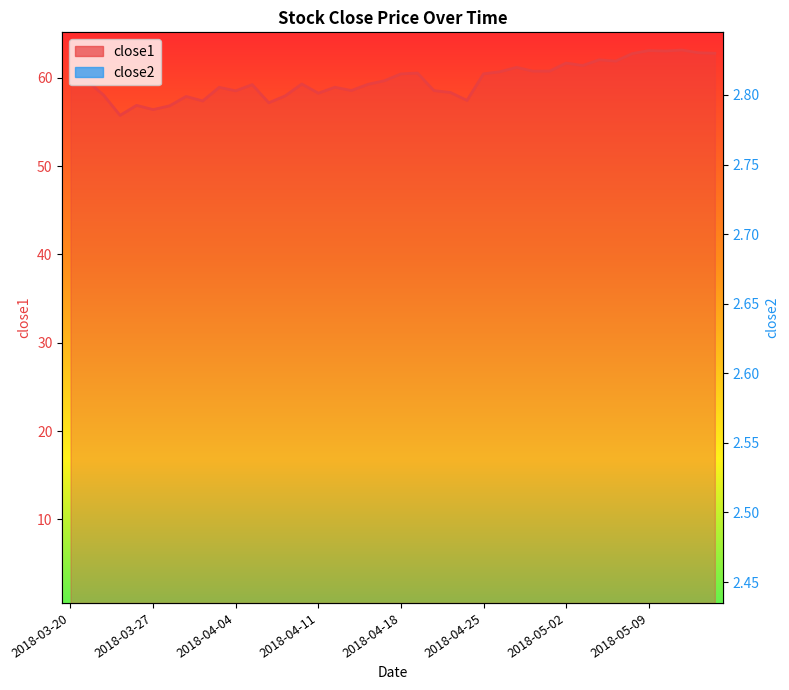

What is the label of the 8th point from the right?

2018-05-04